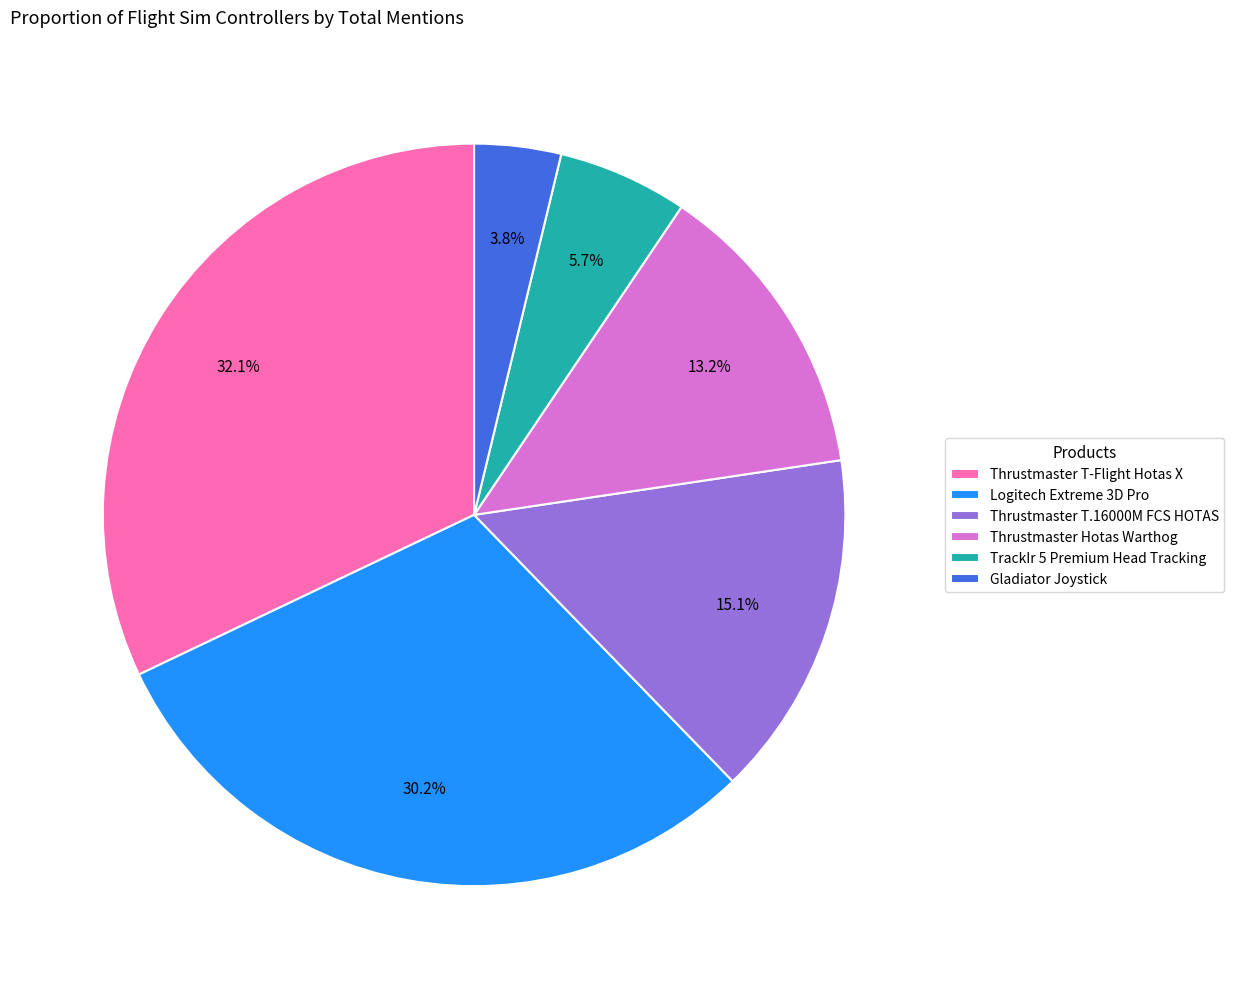

True or false: Logitech Extreme 3D Pro accounts for 22% of the total.

False